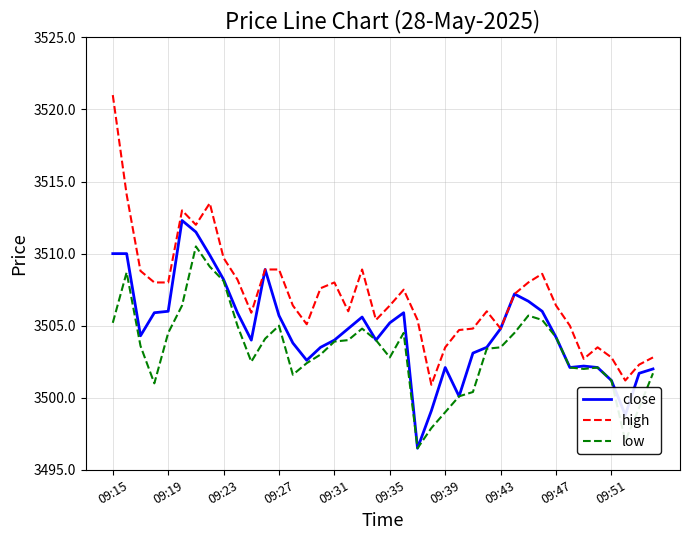

Rank the series by their maximum value, from lowest to highest.

low, close, high